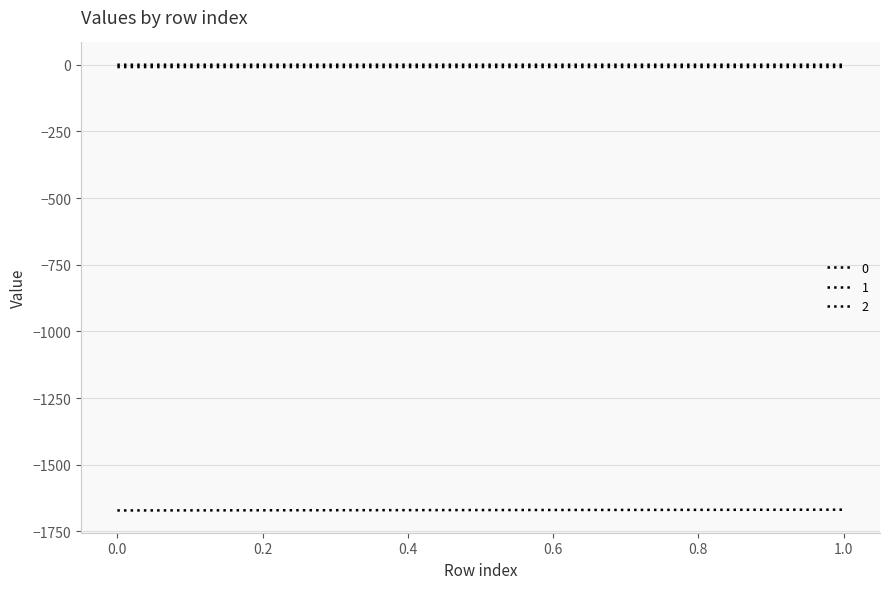

What is the spread (max minus min) of values at 0?

1671.2